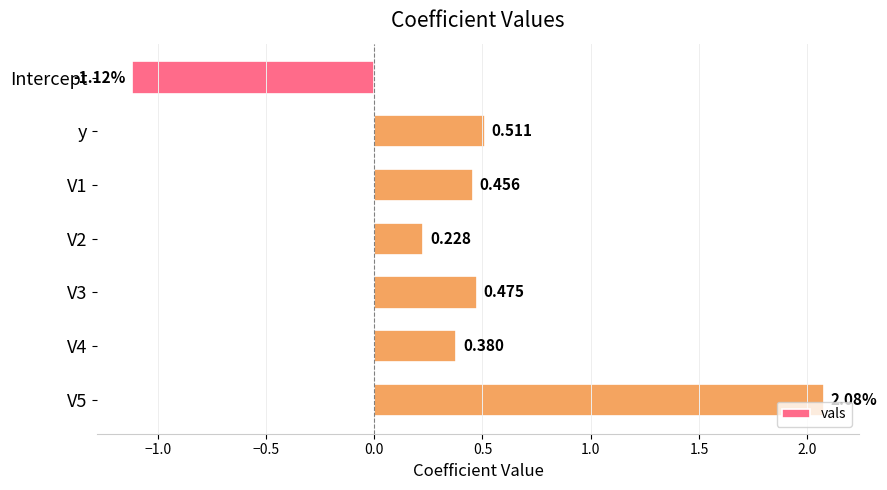

Are the bars grouped side by side (vs. stacked)?

No